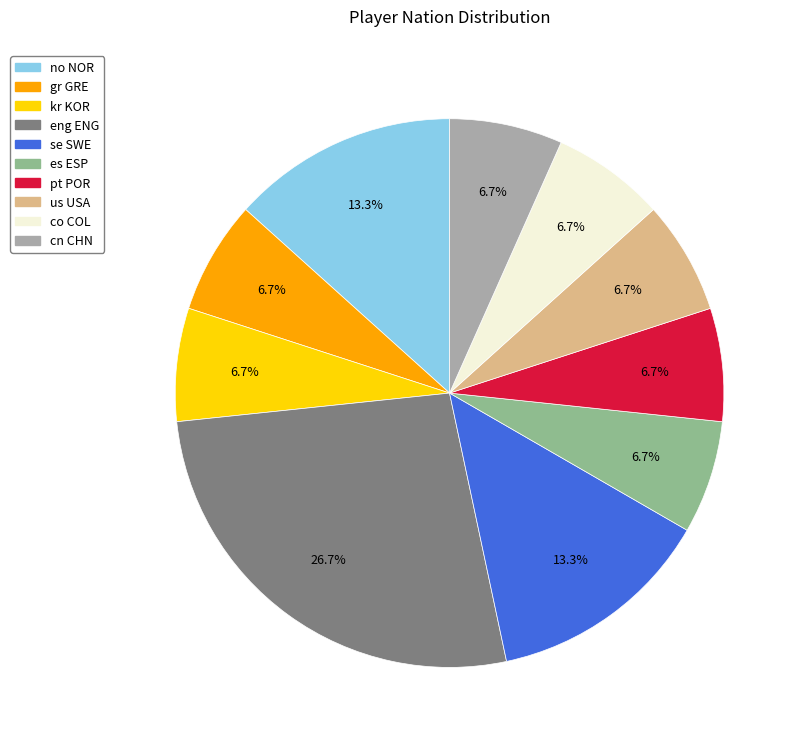

Combined, what portion of the pie is no NOR and cn CHN?

20.0%